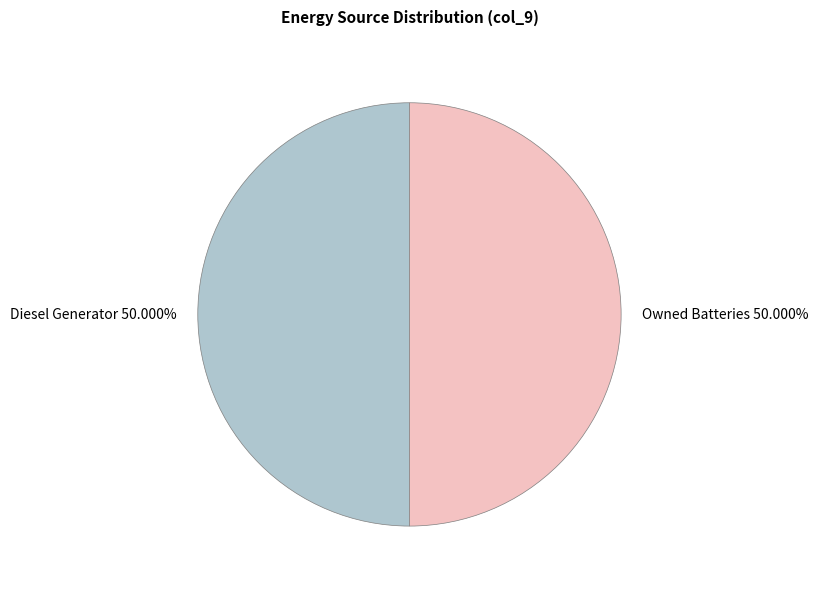

Do Owned Batteries 50.000% and Diesel Generator 50.000% together represent more than half of the pie?

Yes